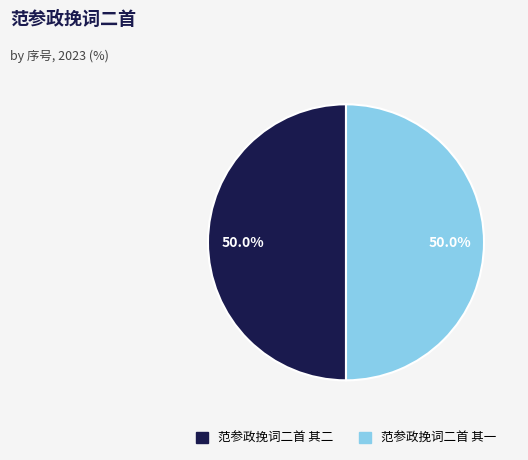

What percentage is the 范参政挽词二首 其一 slice, to the nearest percent?

50%